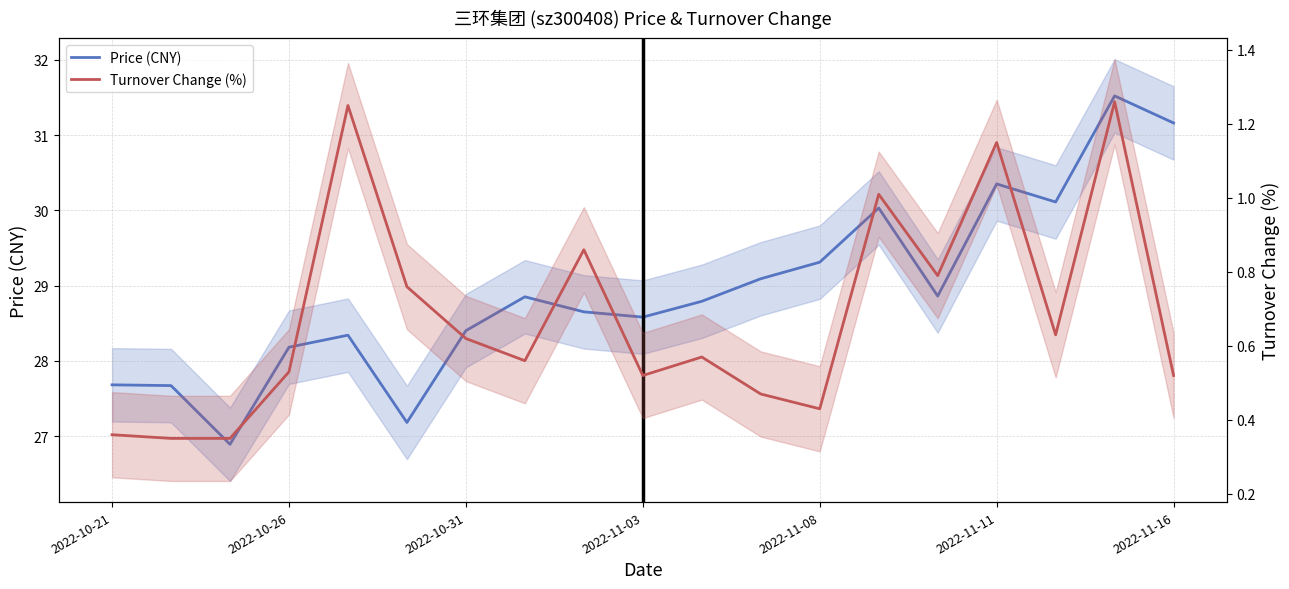

Which series has the widest spread of values?

price